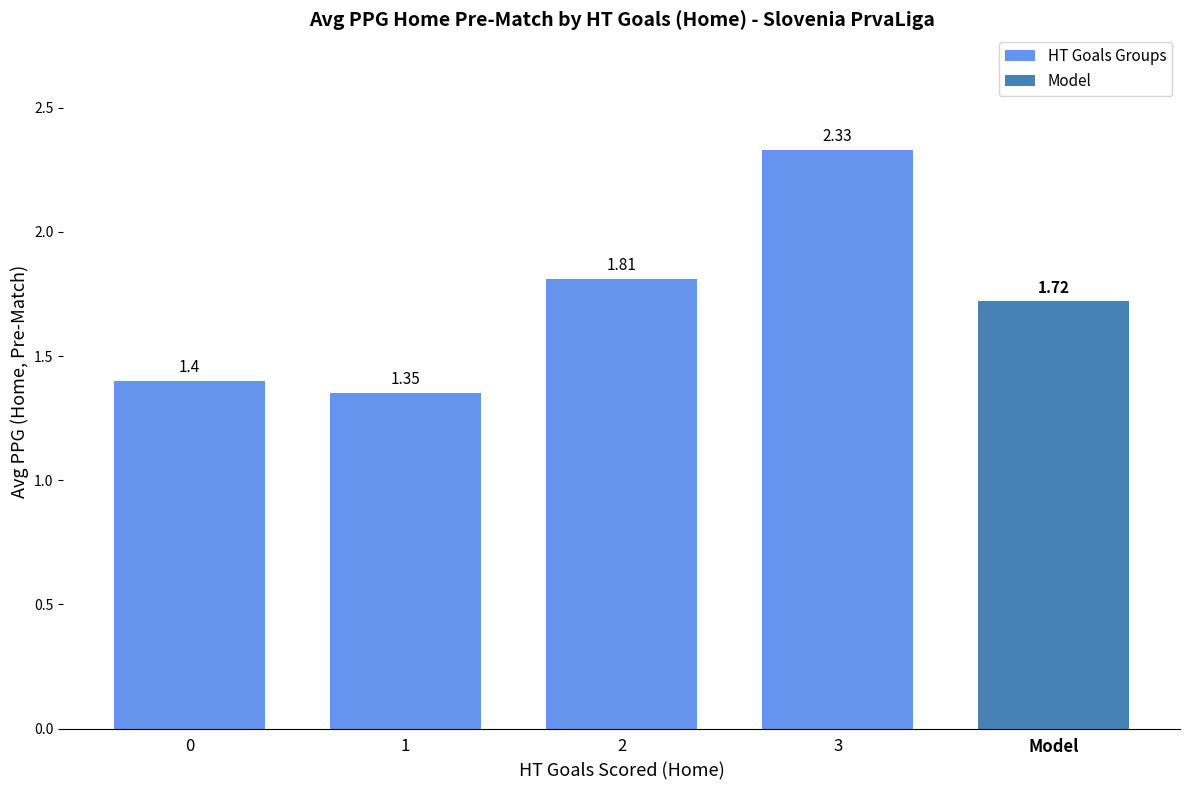

List the labels in order of HT Goals Groups value, smallest first.

1, 0, 2, 3